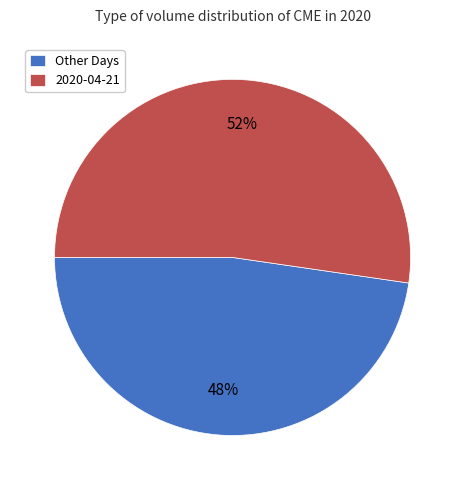

Which category accounts for the majority?

2020-04-21